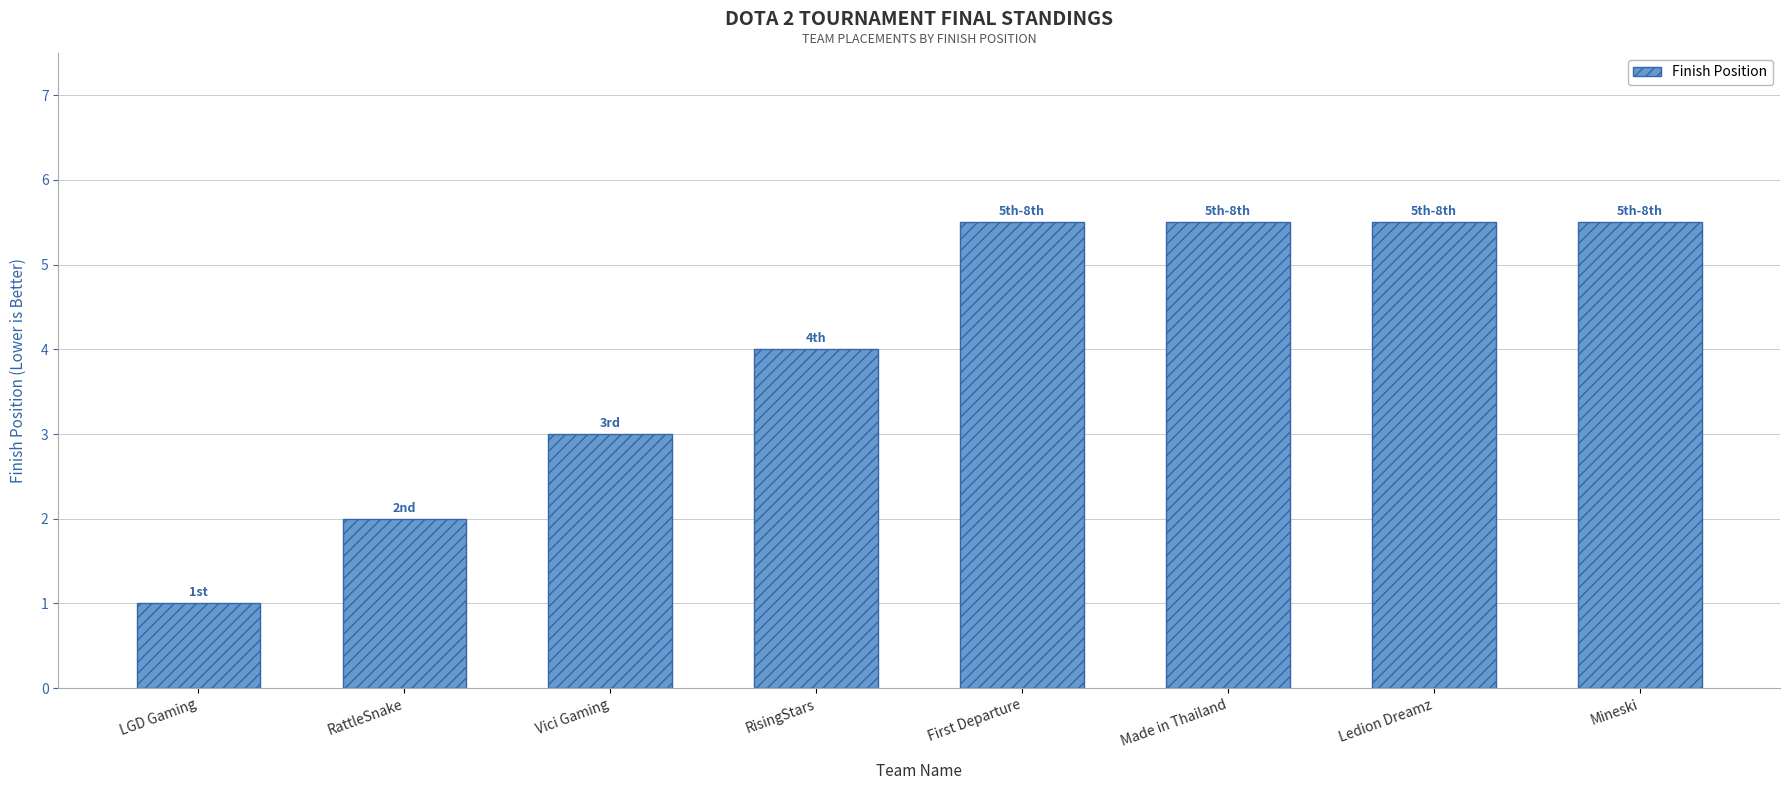

The chart shows a value of 5.5 at Ledion Dreamz. True or false?

True